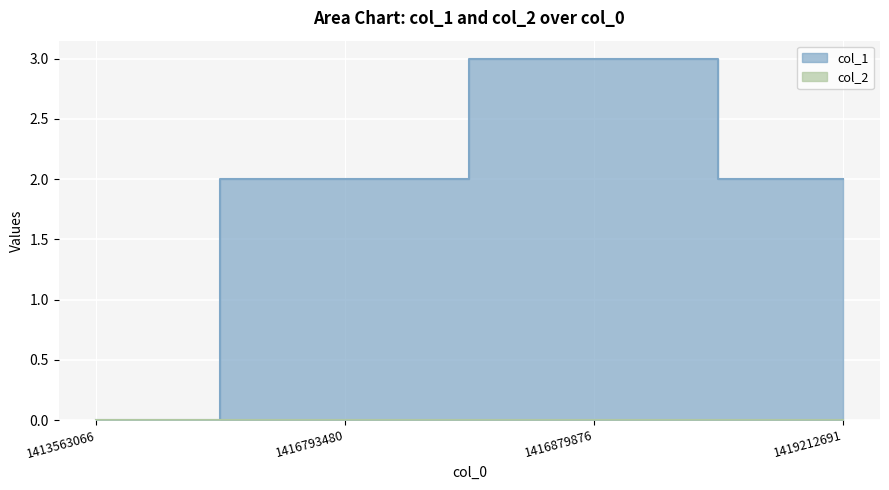

Reading right to left, list all the values displayed in this chart.

2	3	2	0